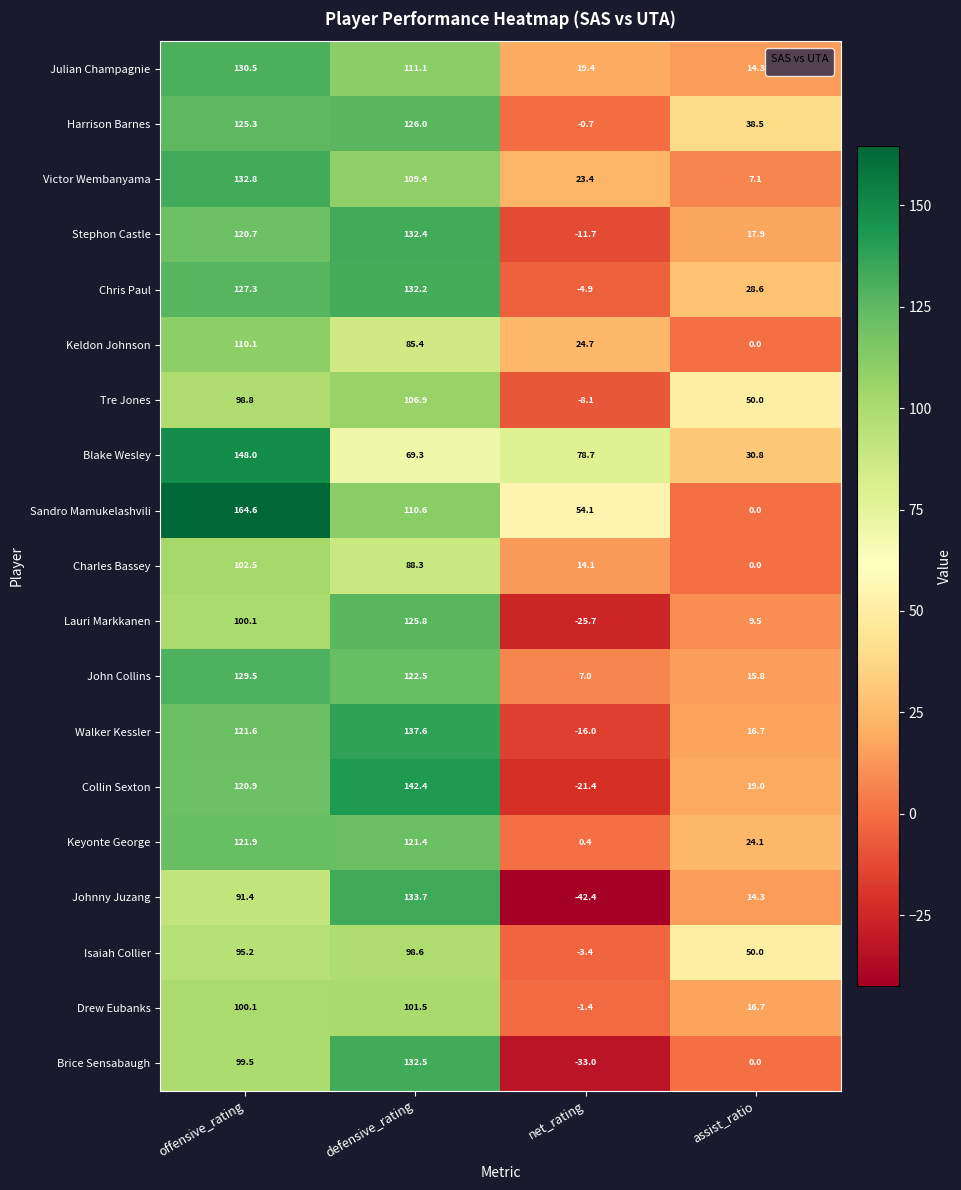

What is the spread (max minus min) of values at assist_ratio?

50.0